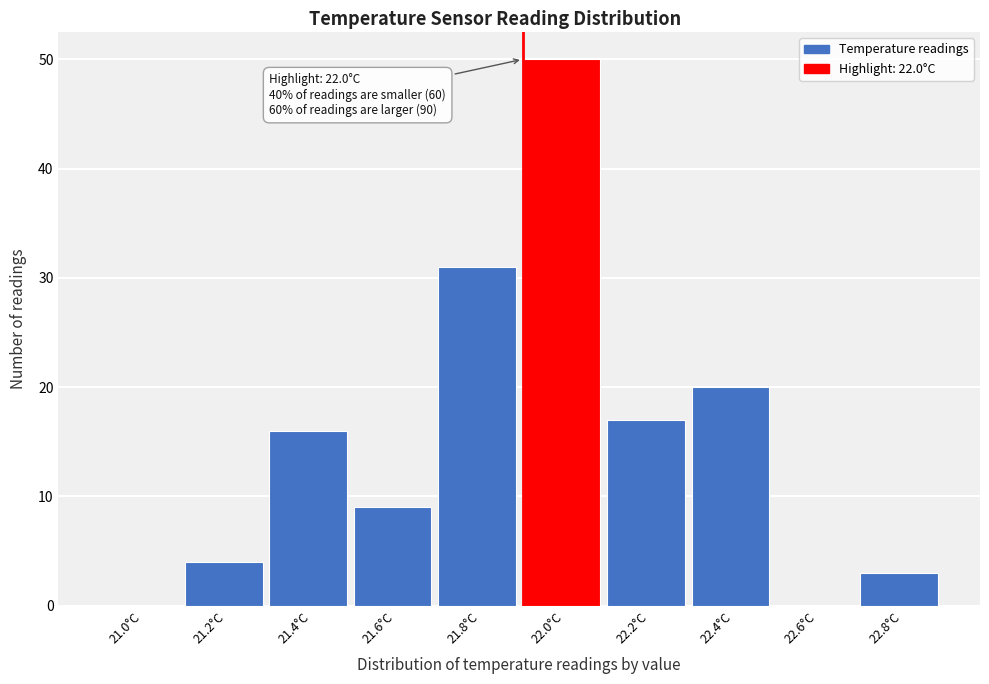

Reading left to right, list all the values displayed in this chart.

21.0°C=0	21.2°C=4	21.4°C=16	21.6°C=9	21.8°C=31	22.0°C=50	22.2°C=17	22.4°C=20	22.6°C=0	22.8°C=3